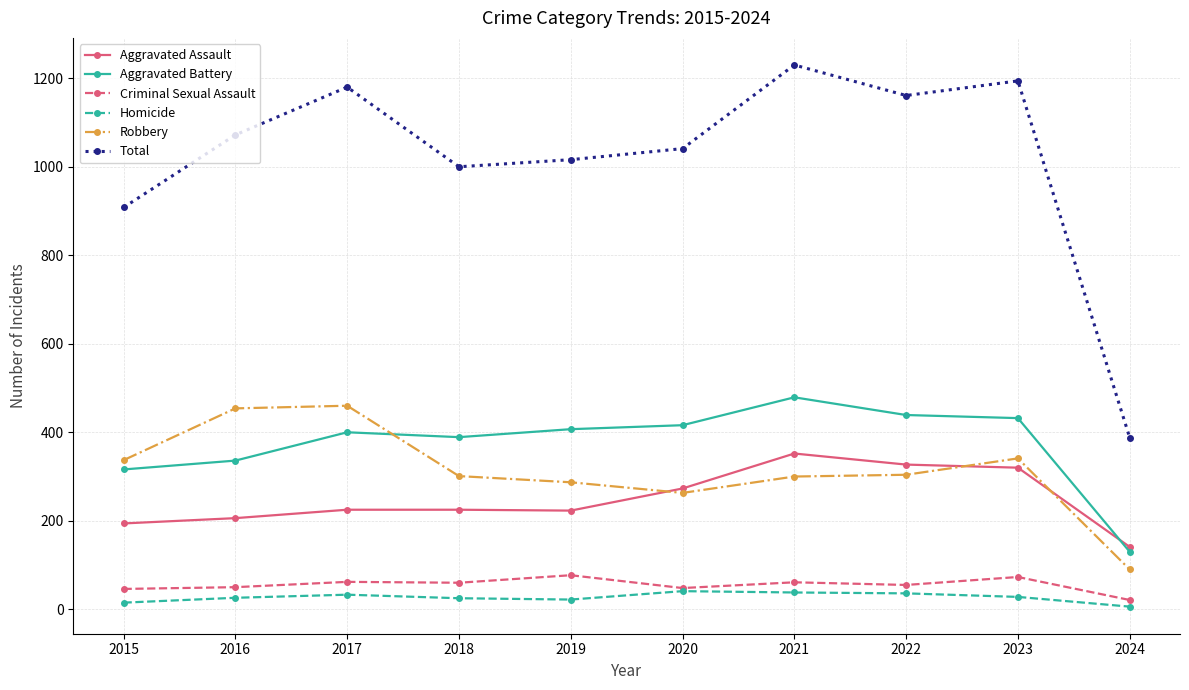

At which label does Aggravated Battery reach its minimum?

2024